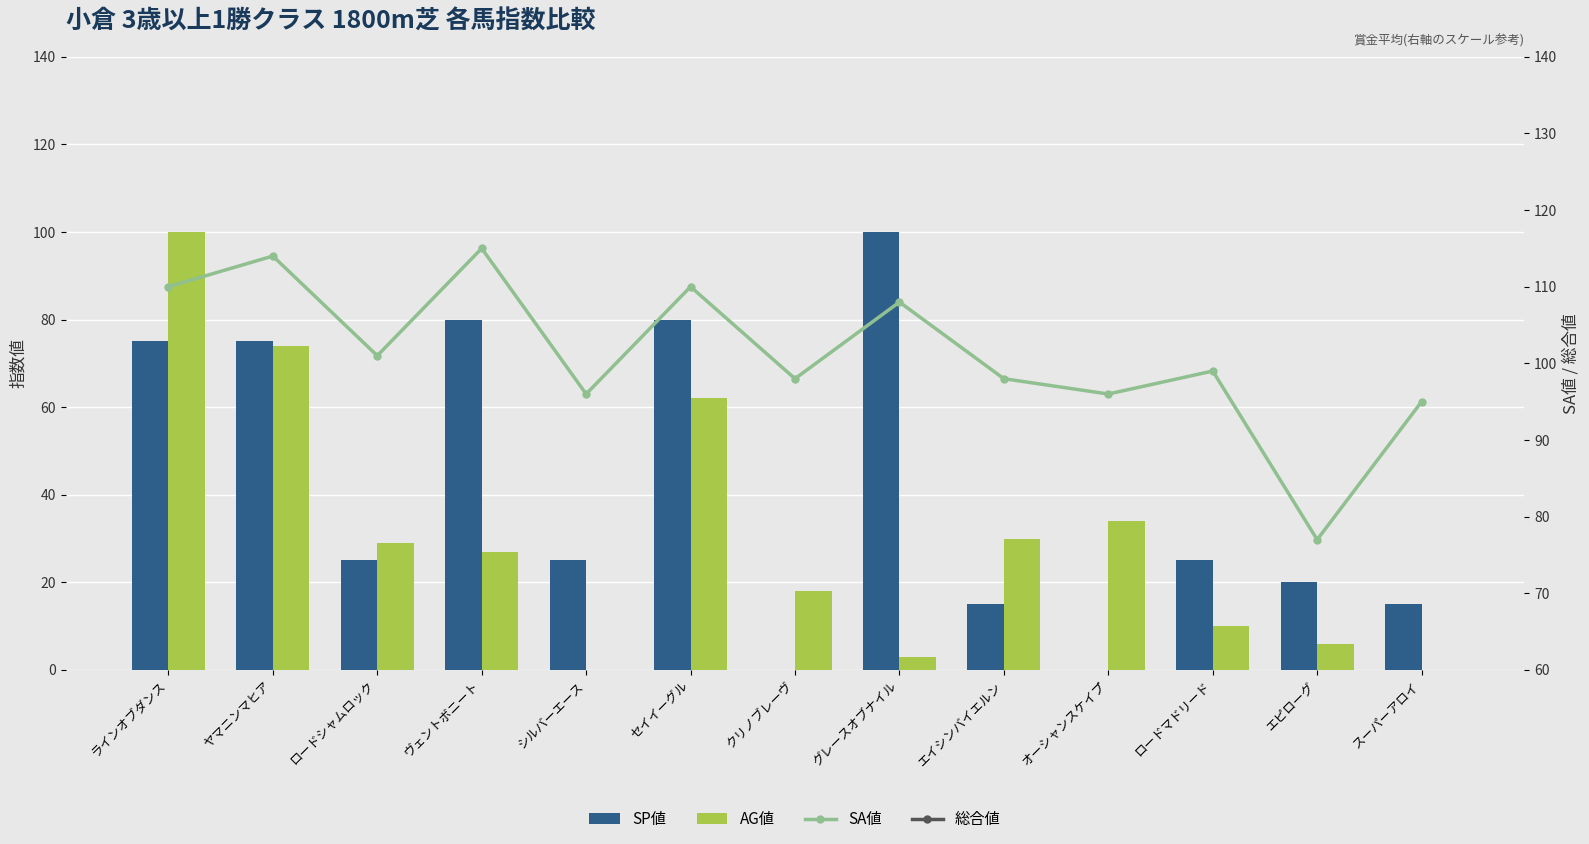

Where does the AG値 series first go above 27?

ラインオブダンス